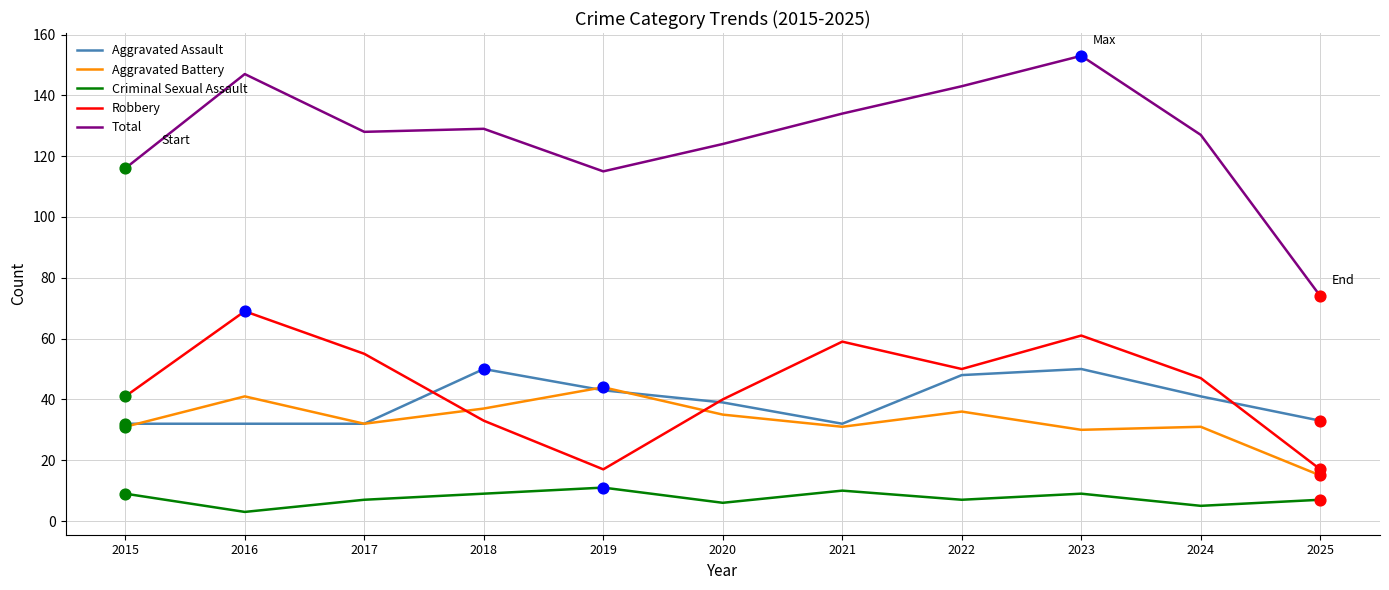

At how many categories does at least one series exceed 7?

11